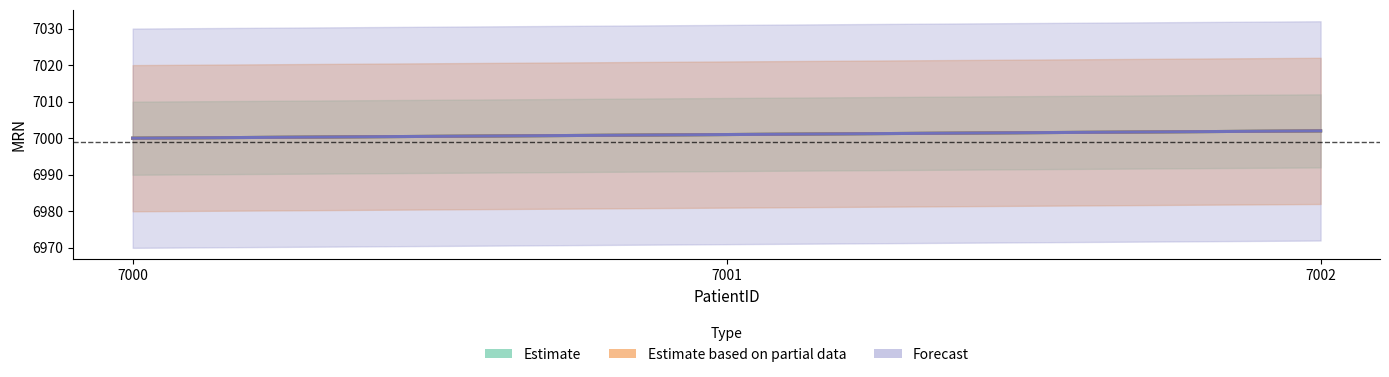

The Estimate based on partial data series shows 1616 at 7002. True or false?

False